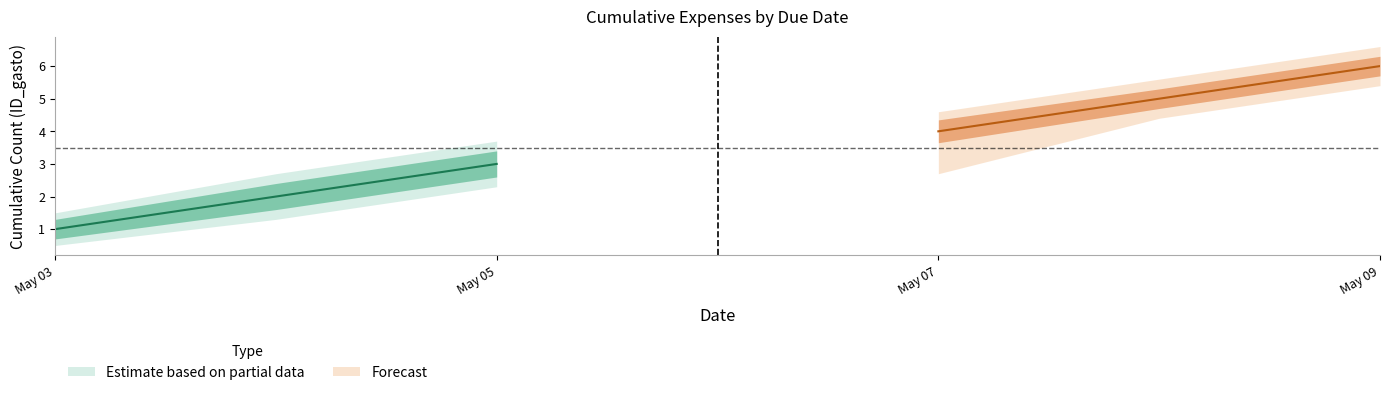

Rank the categories by cumulative_count value from highest to lowest.

2025-05-09, 2025-05-08, 2025-05-07, 2025-05-05, 2025-05-04, 2025-05-03